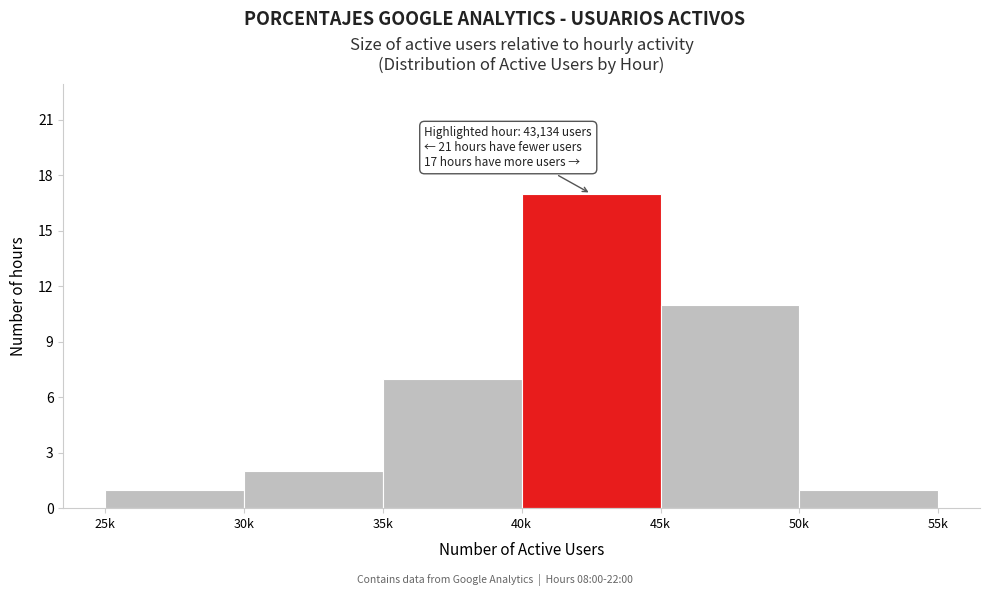

Reading left to right, what are all the values shown in this chart?

25k=1	30k=2	35k=7	40k=17	45k=11	50k=1